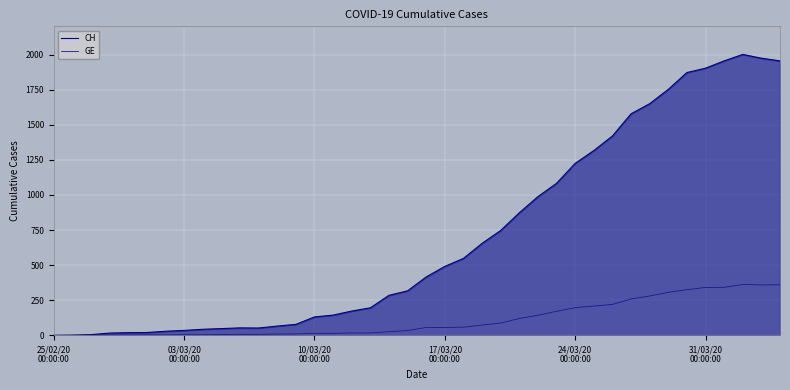

How many lines are shown in the chart?

2